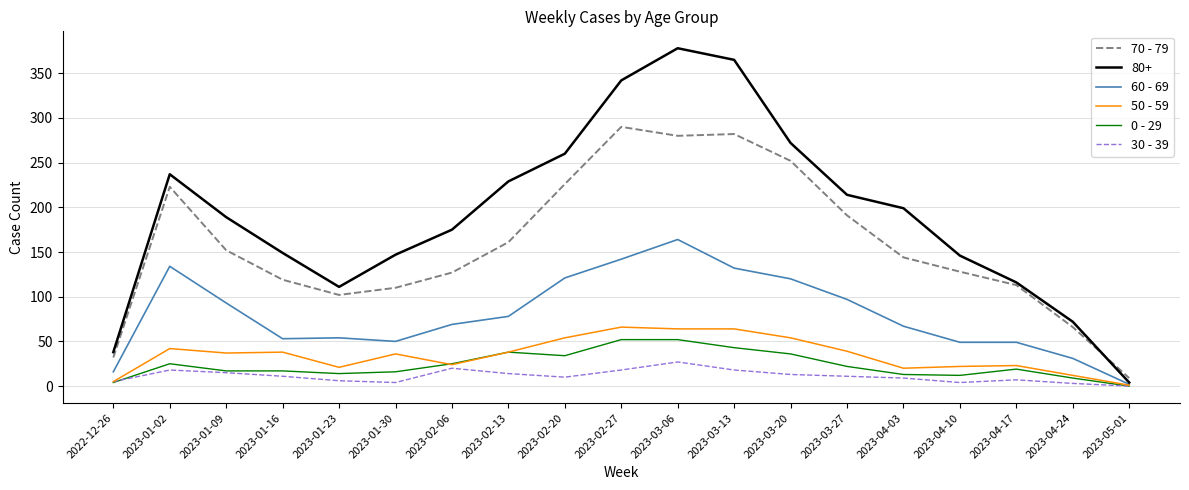

What position from the right is 2023-05-01?

1